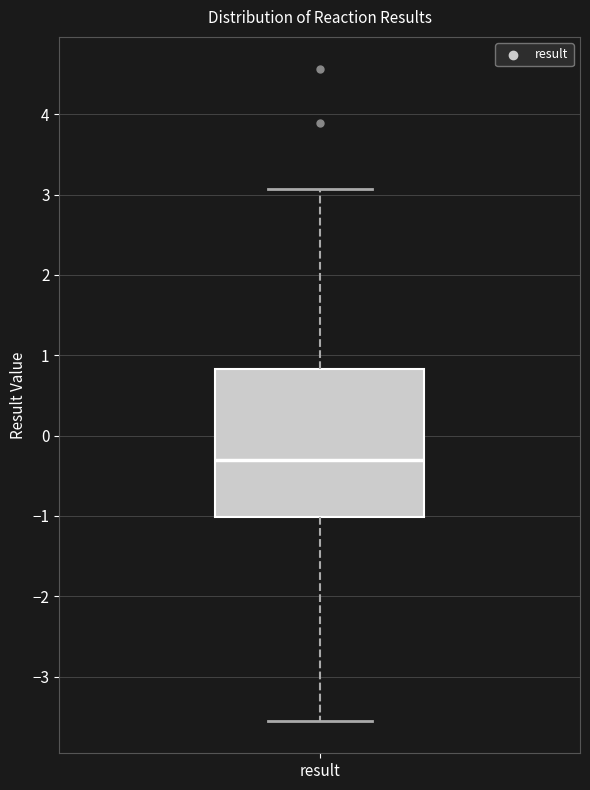

Read this box plot against the y-axis: the position of the median line, the range covered by the box, and the ends of both whiskers. The values are not printed on the chart, so give them approximately, as read against the axis.

median -0.3, box -1.0 to 0.8, whiskers -3.5 to 3.1